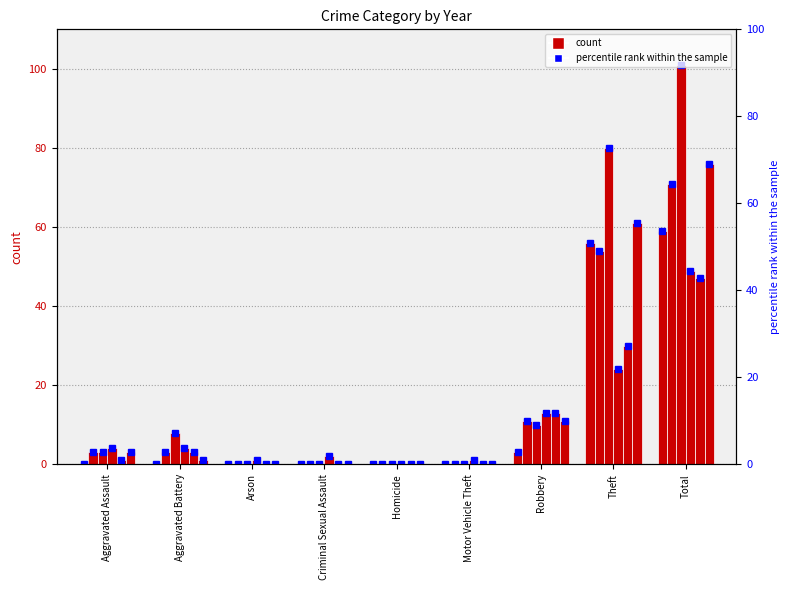

Which series has the largest total across all categories?

2018